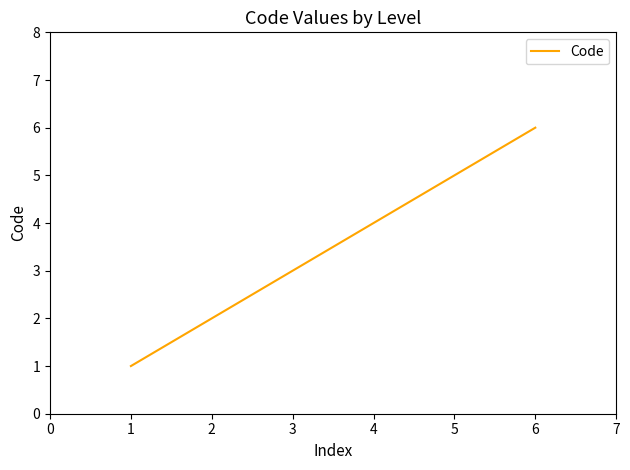

What is the minimum value shown in the chart?

1